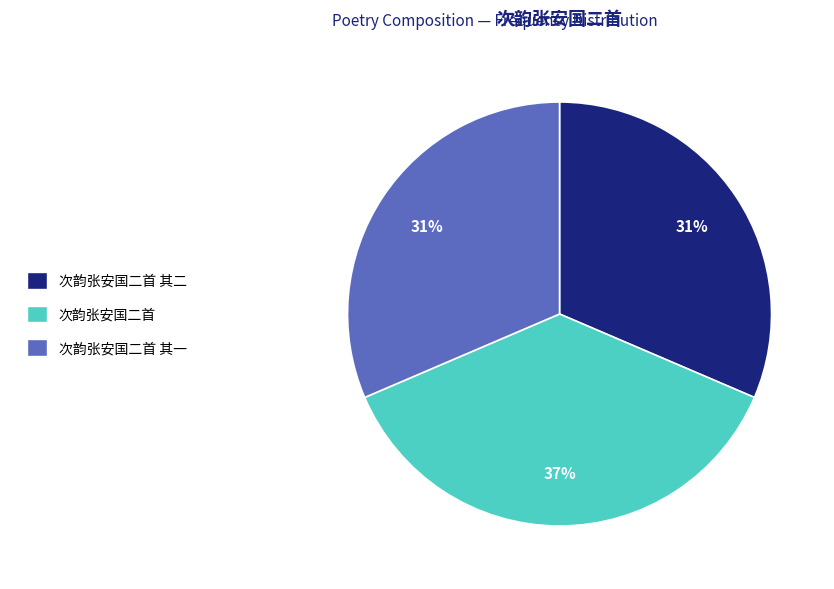

To the nearest percent, what is the average slice percentage?

33%